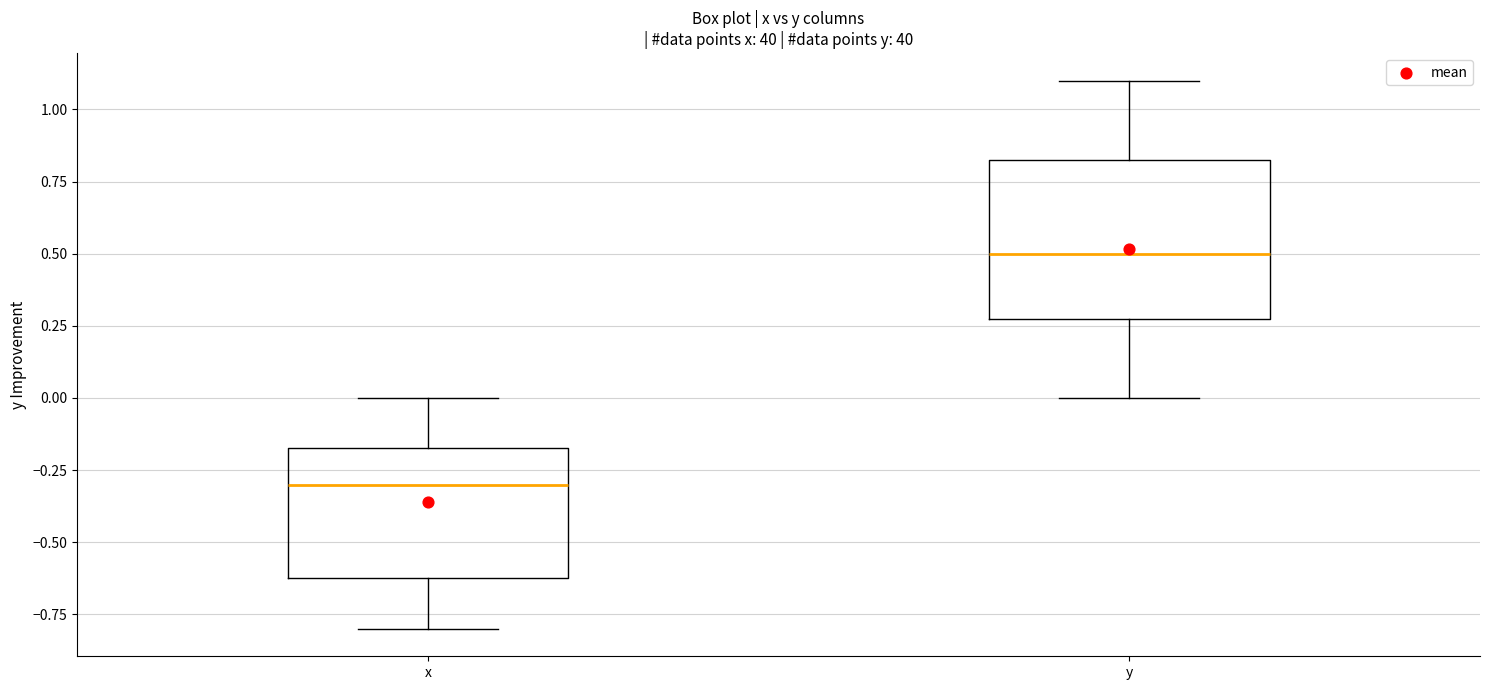

Which box is the tallest, from its lower edge to its upper edge?

y